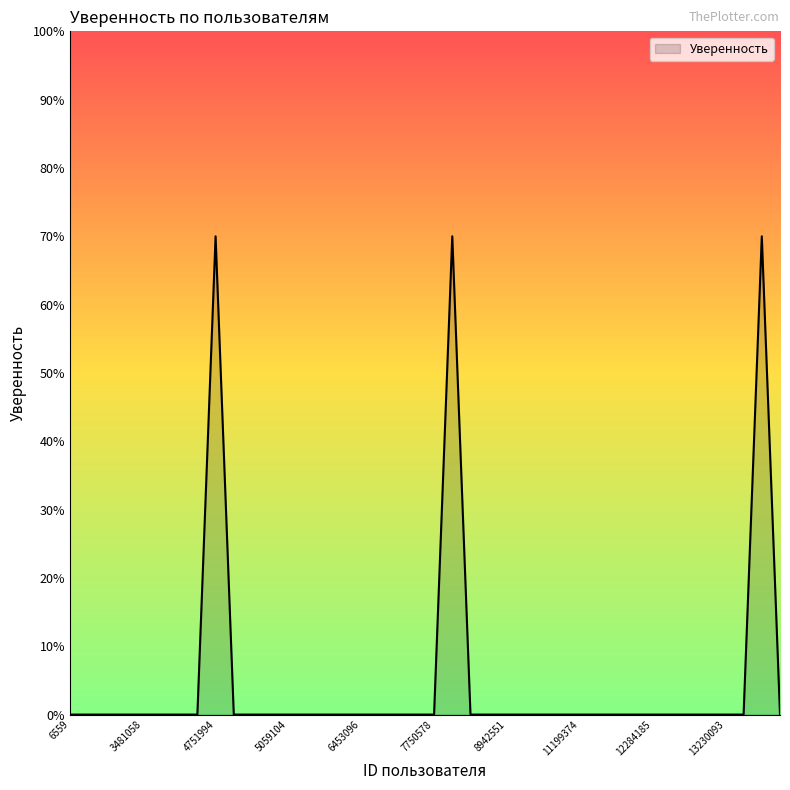

What is the difference between the maximum and minimum values?

70